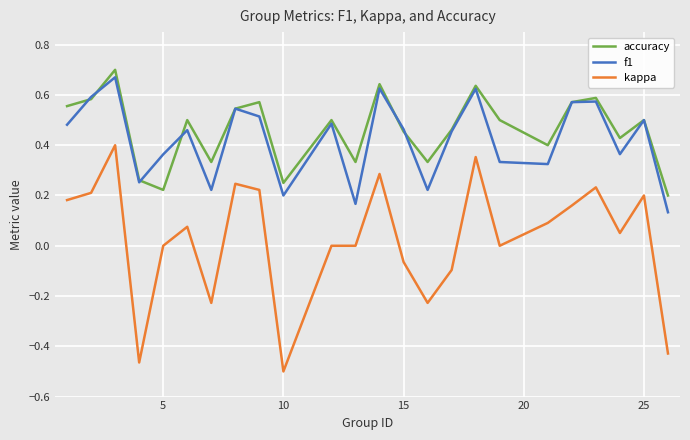

Which series has the widest spread of values?

kappa